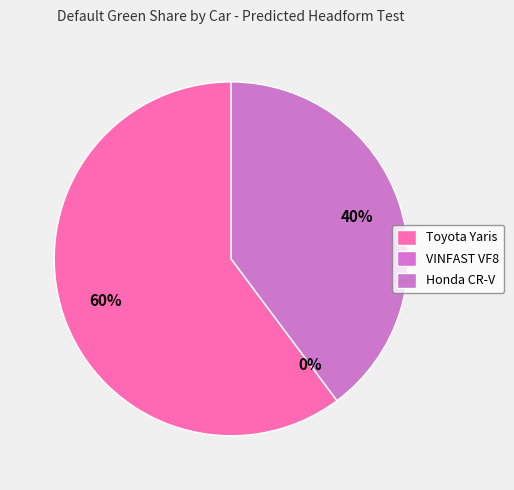

To the nearest percent, what portion does Honda CR-V represent?

40%